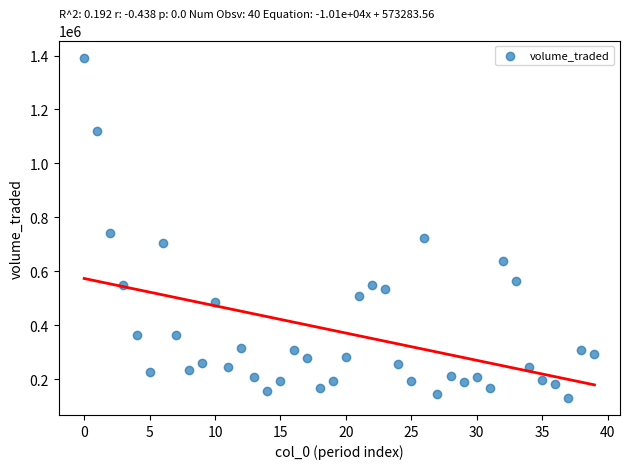

What Y value in the scatter plot is closest to 761483?

742328